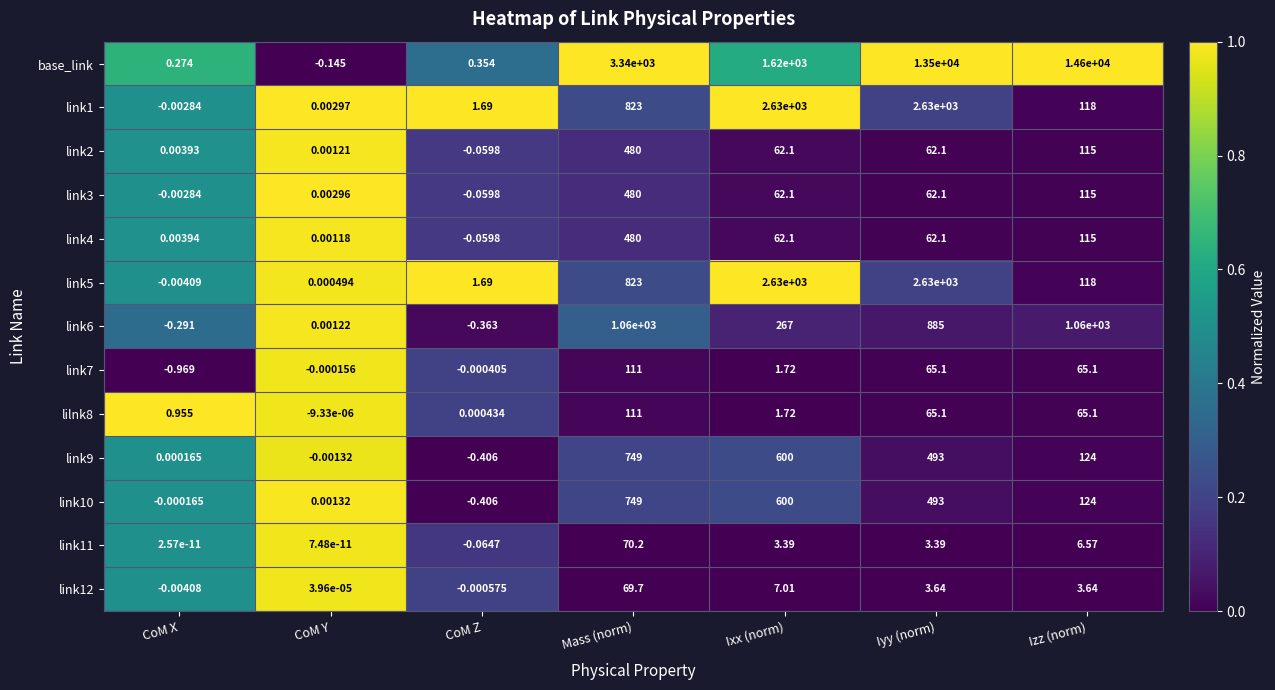

At which label does link9 reach its peak?

Mass (norm)